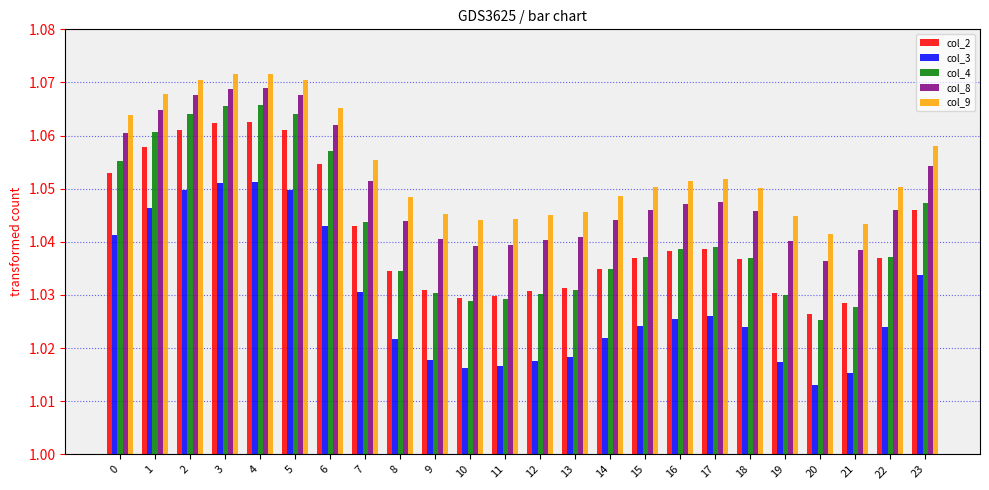

Is the value of col_8 at 4 greater than the value of col_9 at 13?

Yes